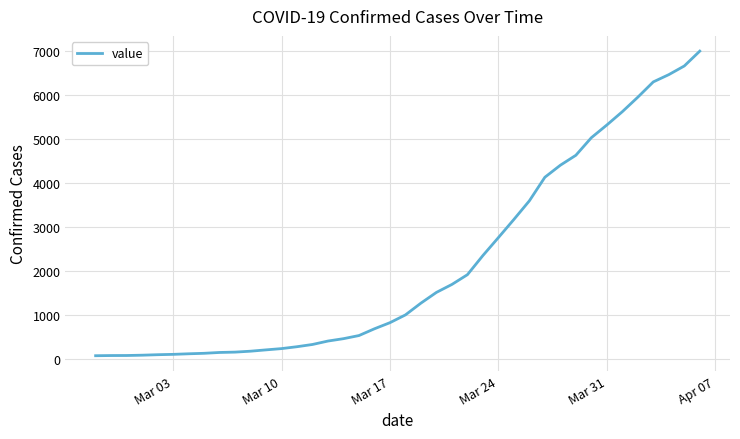

What is the greatest value displayed?

6995